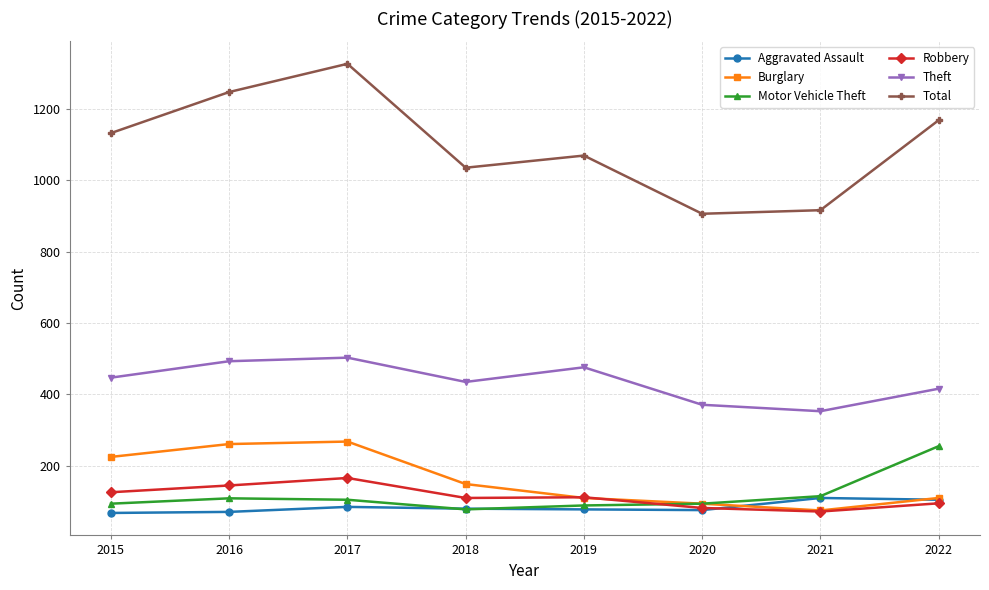

What is the value of the Robbery point at the 6th from the left?

82